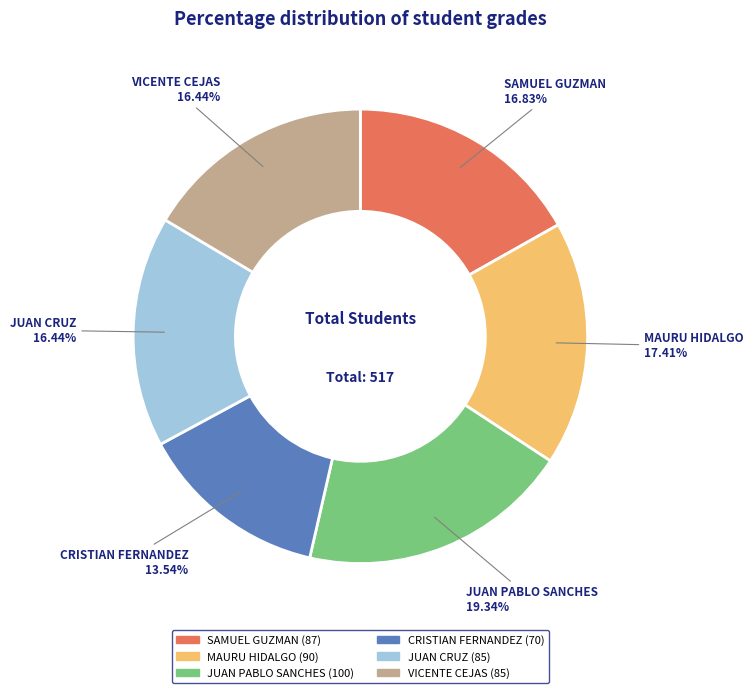

Between VICENTE CEJAS and JUAN PABLO SANCHES, which is larger?

JUAN PABLO SANCHES